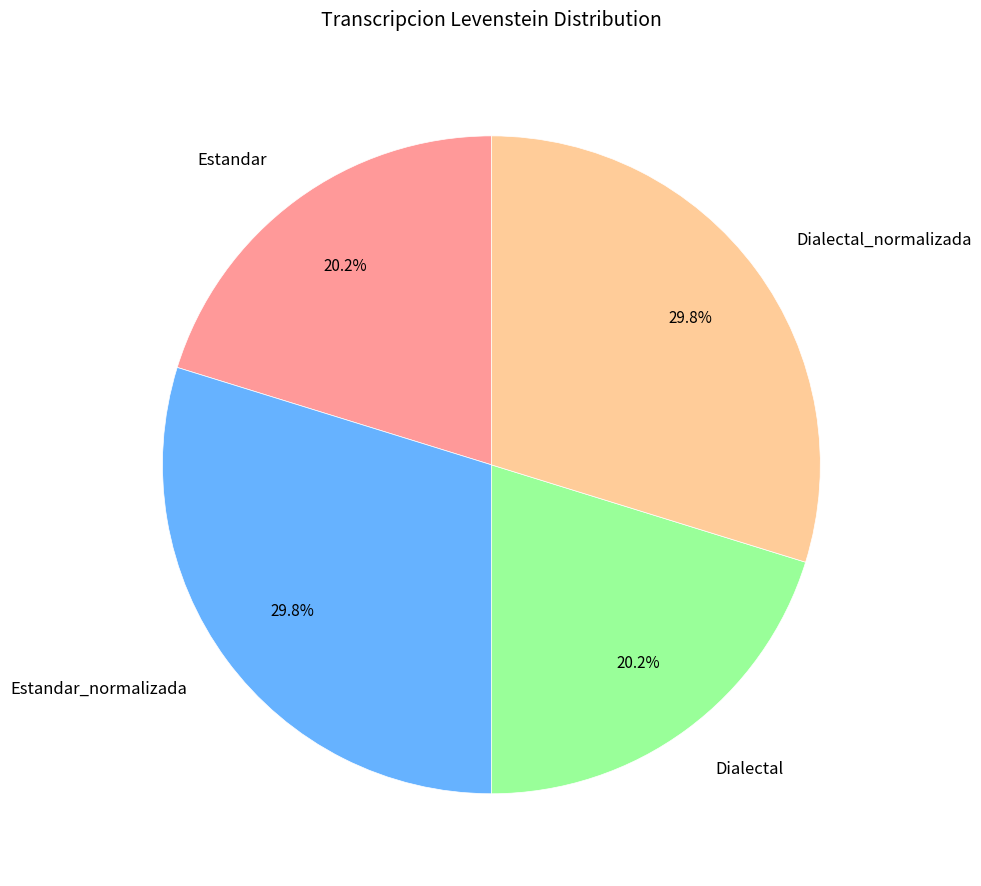

Between Dialectal_normalizada and Estandar, which is larger?

Dialectal_normalizada